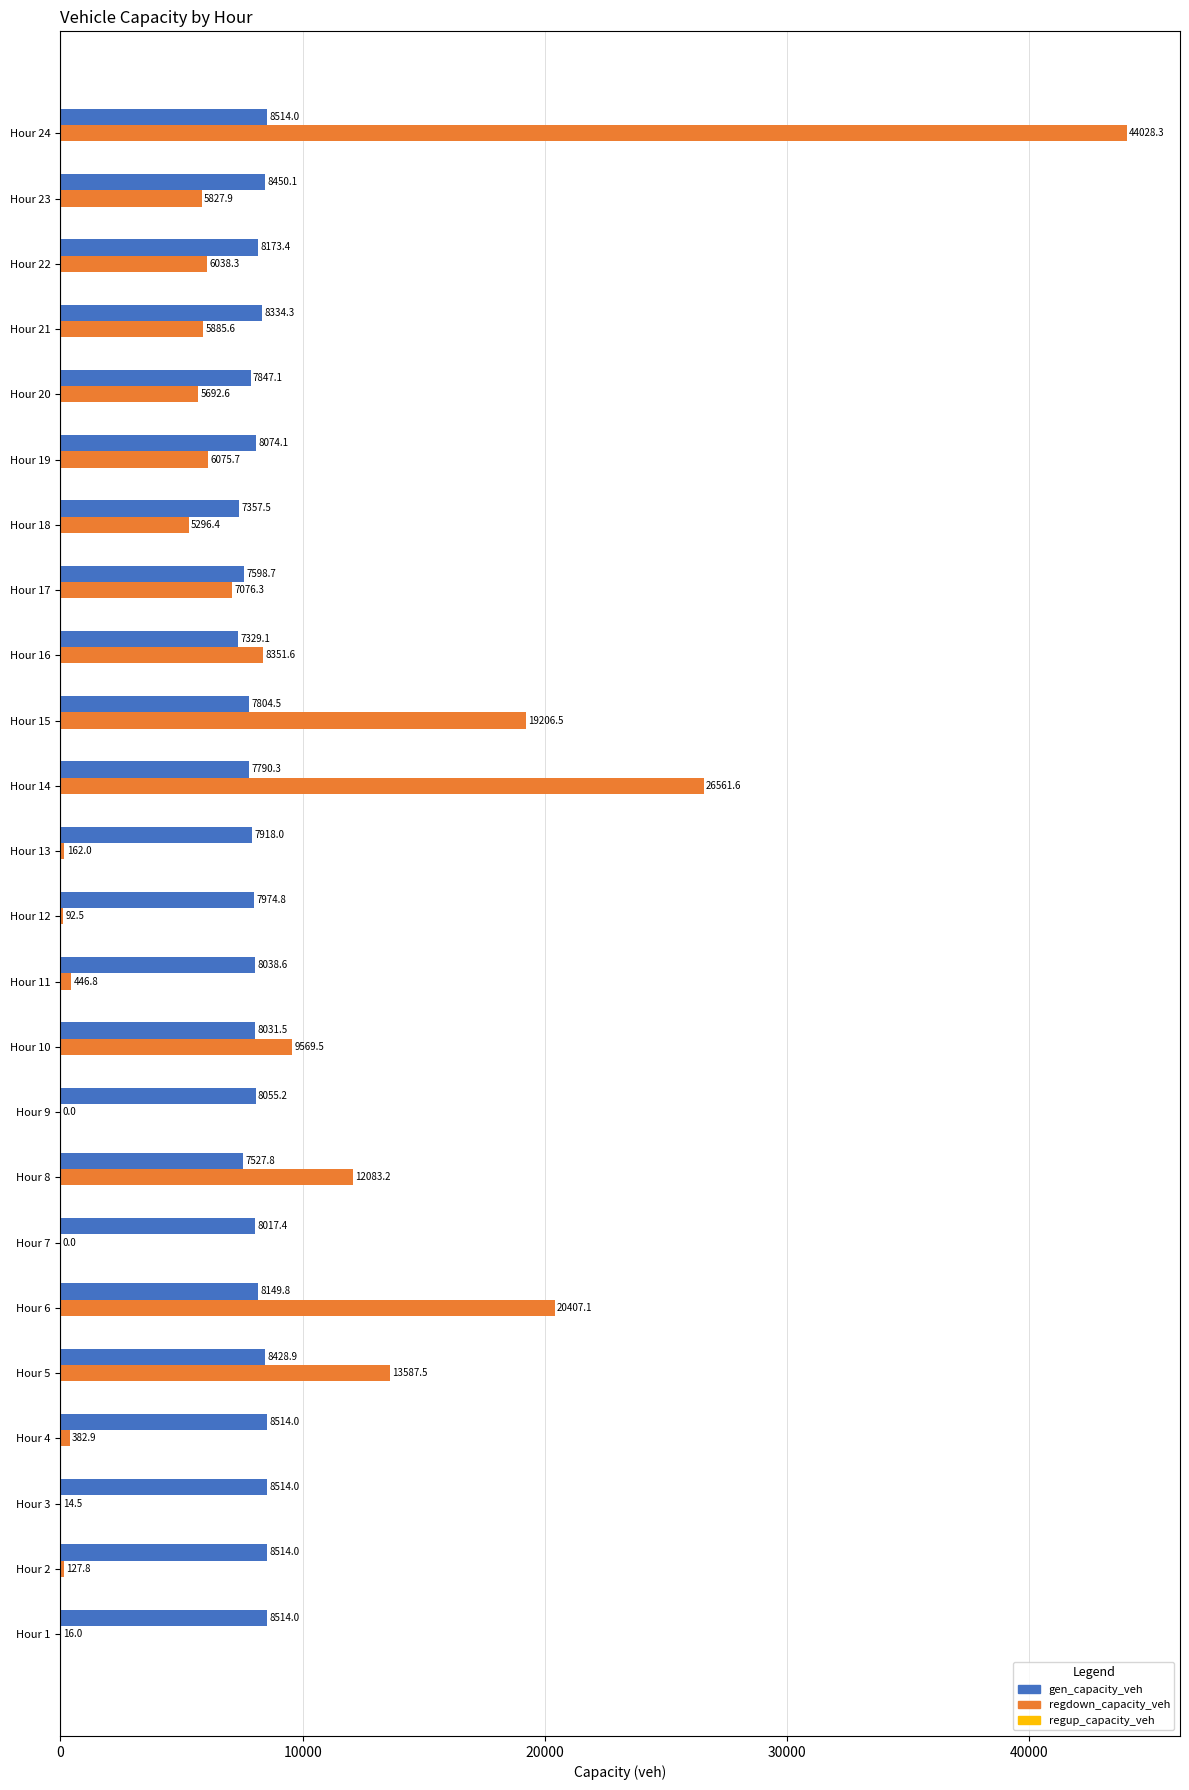

Is it true that regdown_capacity_veh equals 13587.5 at Hour 5?

True